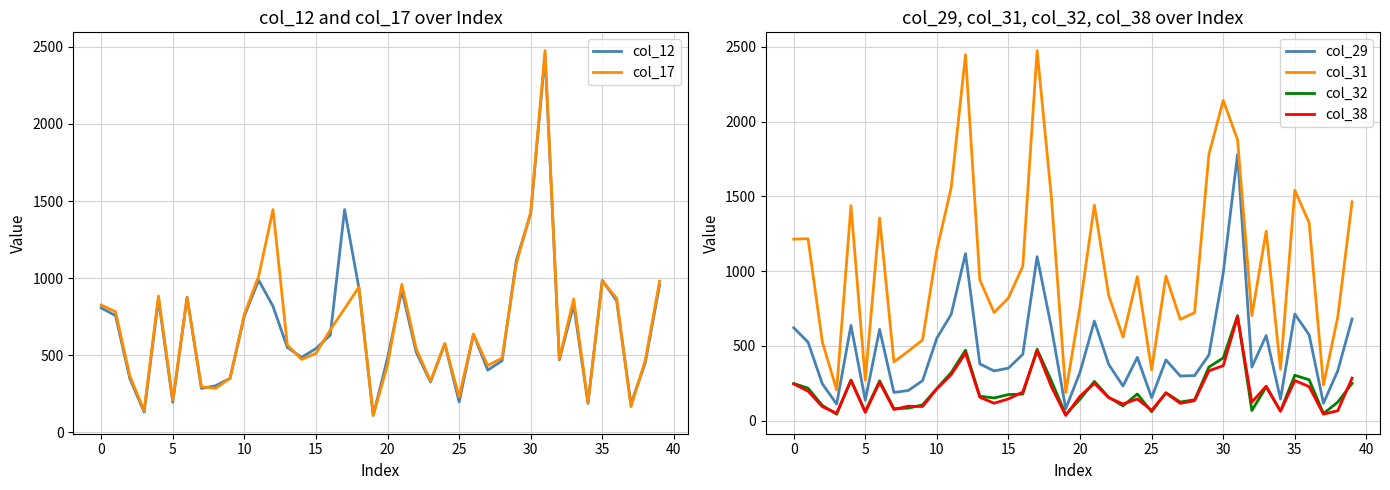

True or false: col_31 and col_32 intersect in this chart.

False